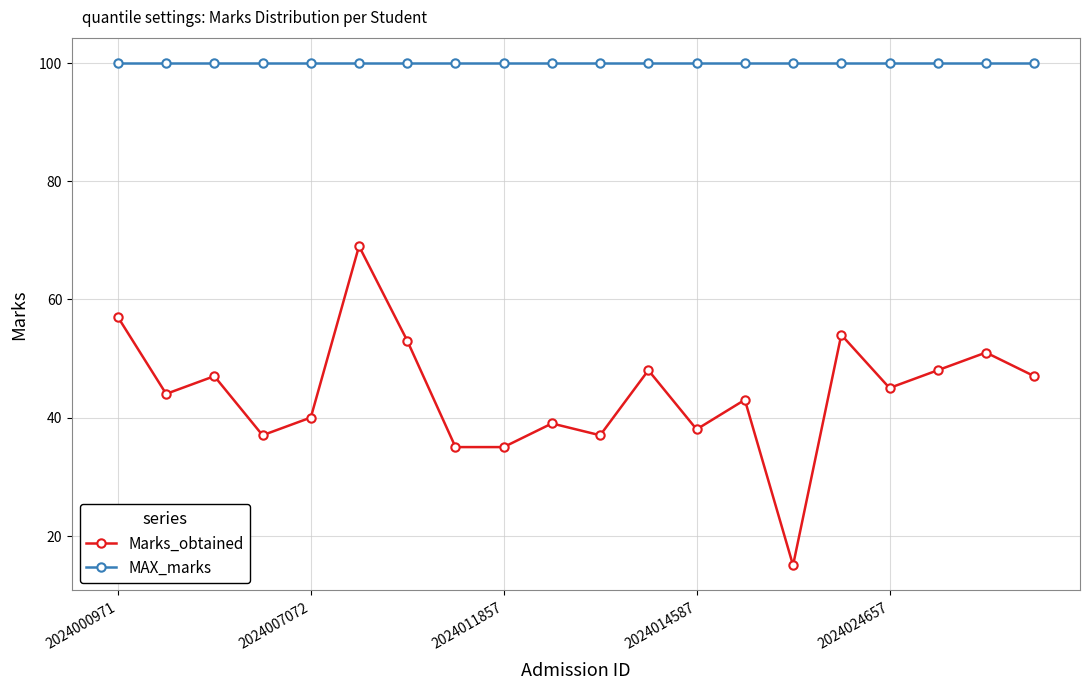

What is the lowest value of the MAX_marks series?

100